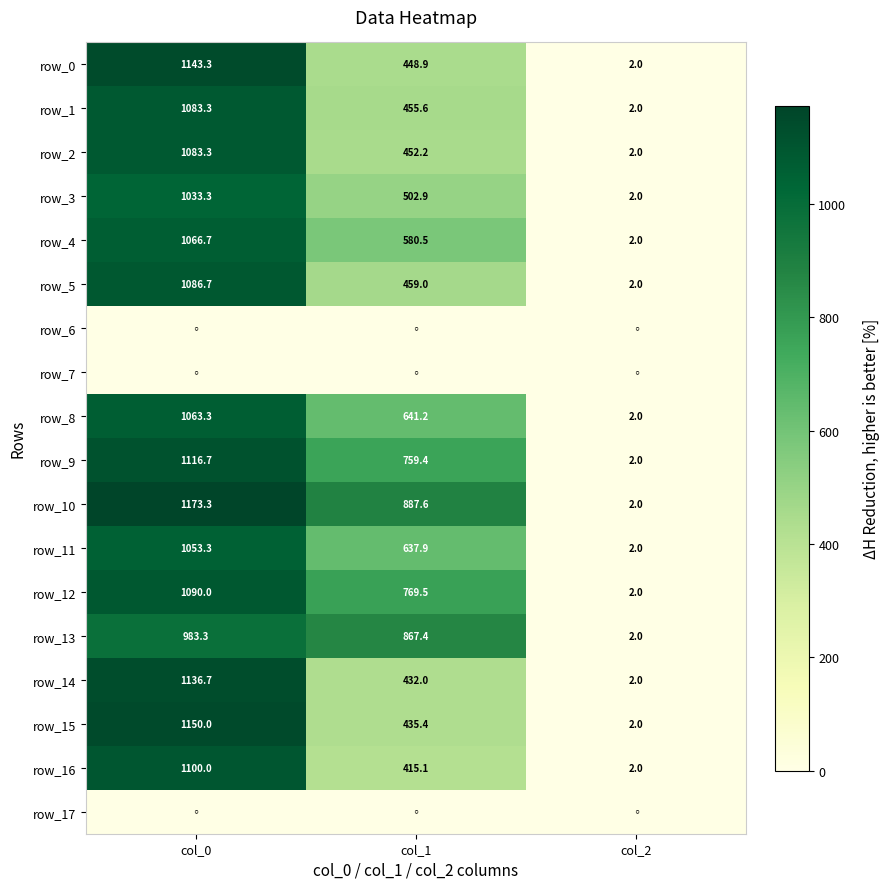

At which category does the chart reach its peak across all series?

col_0